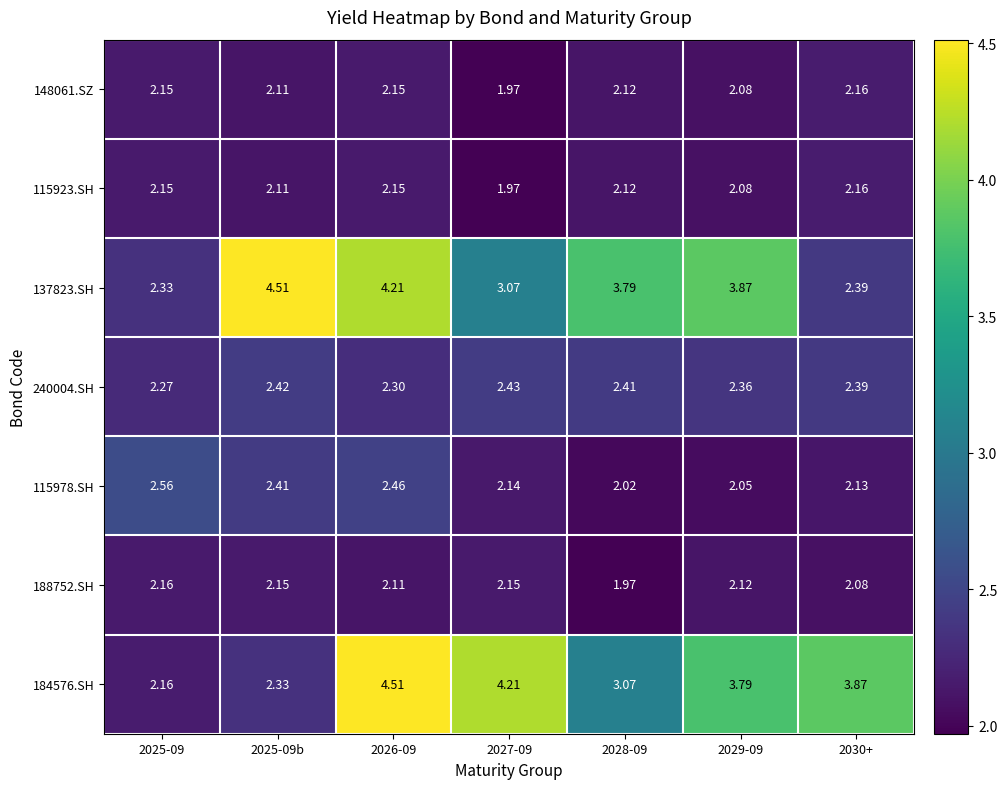

At how many categories does at least one series exceed 4?

3